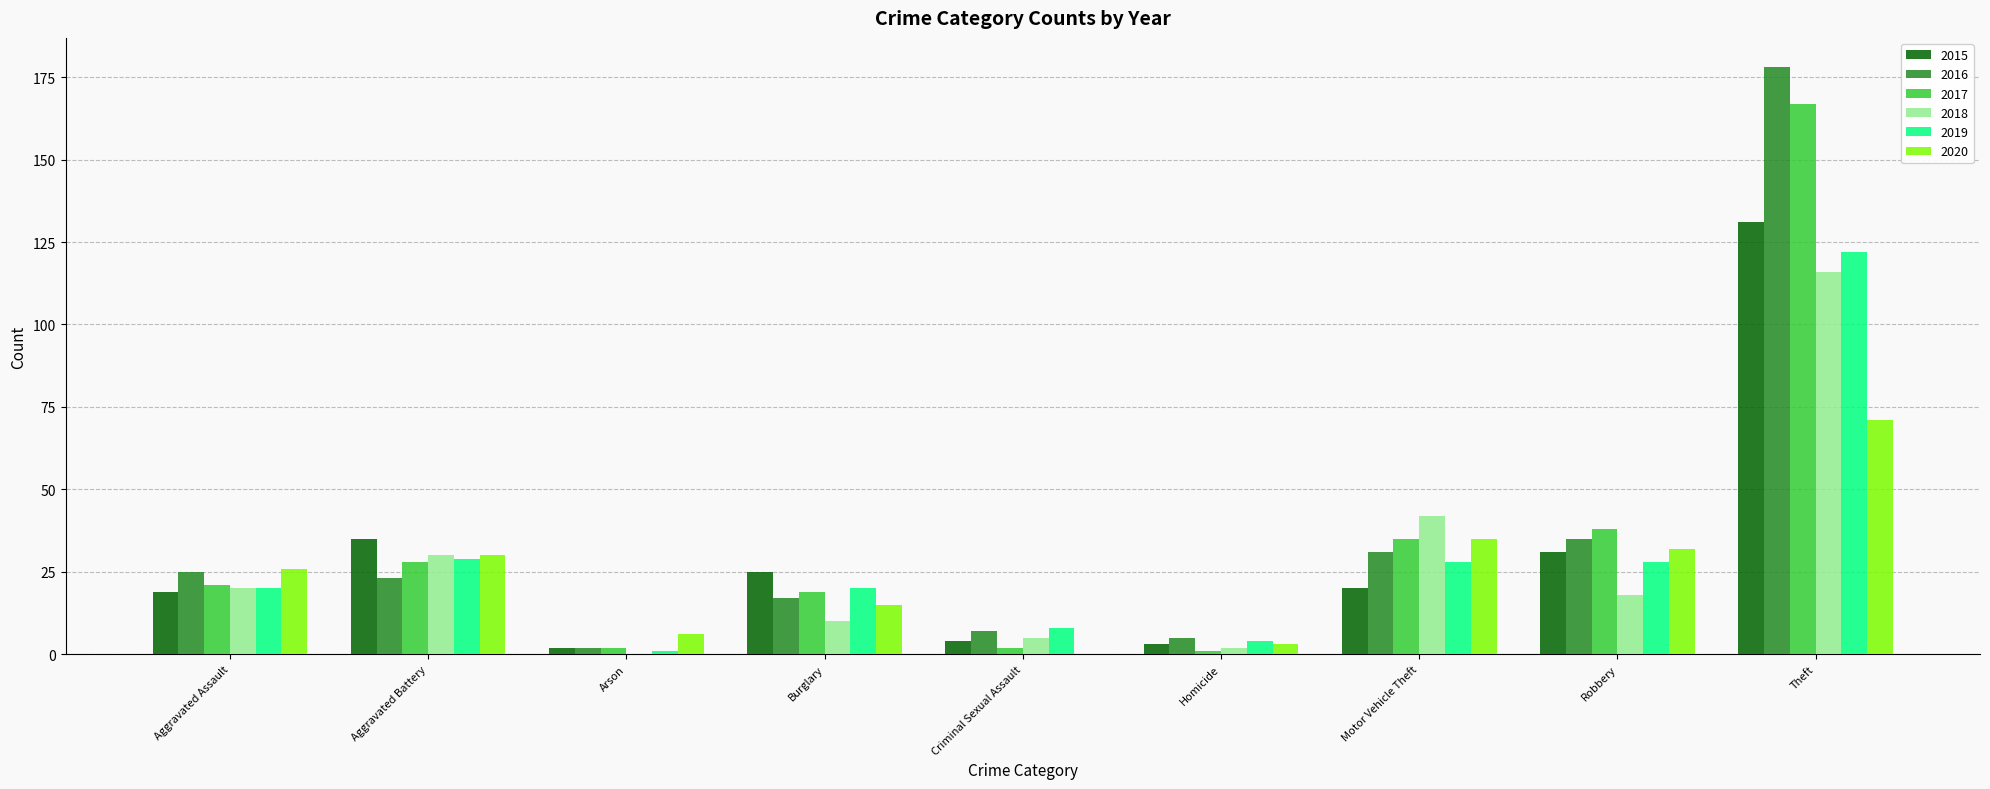

How many groups of bars are there?

9